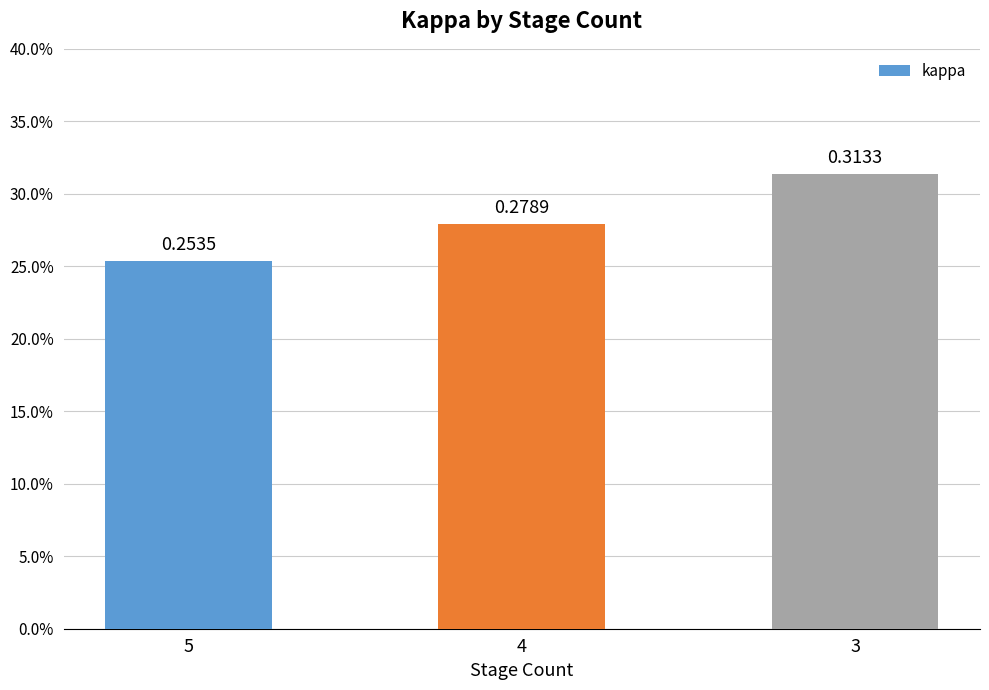

True or false: the data shows 0.4 at 3.

False